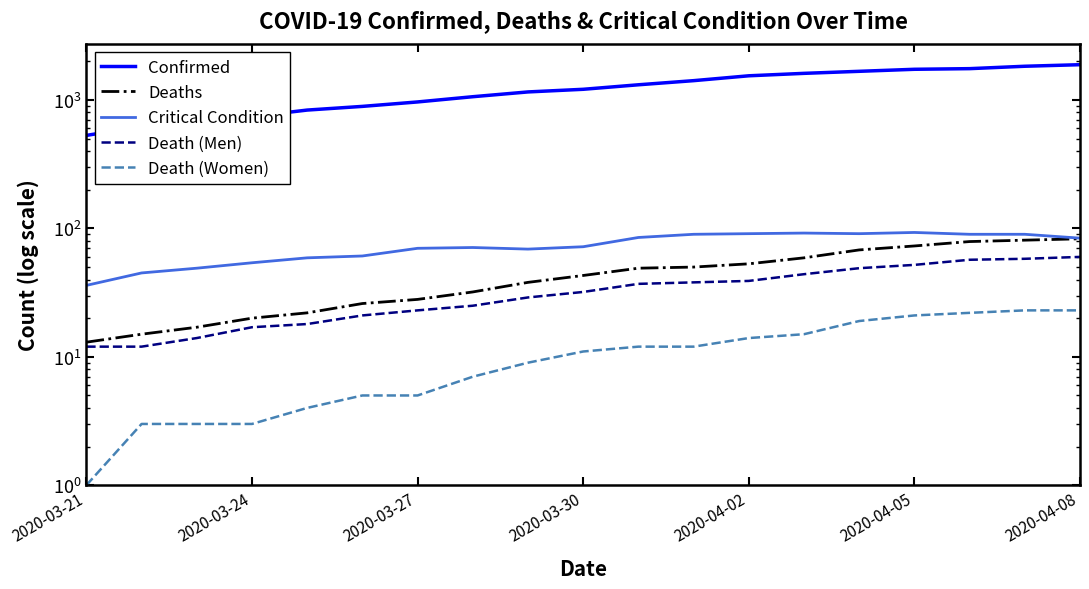

Count the number of categories in the chart.

19